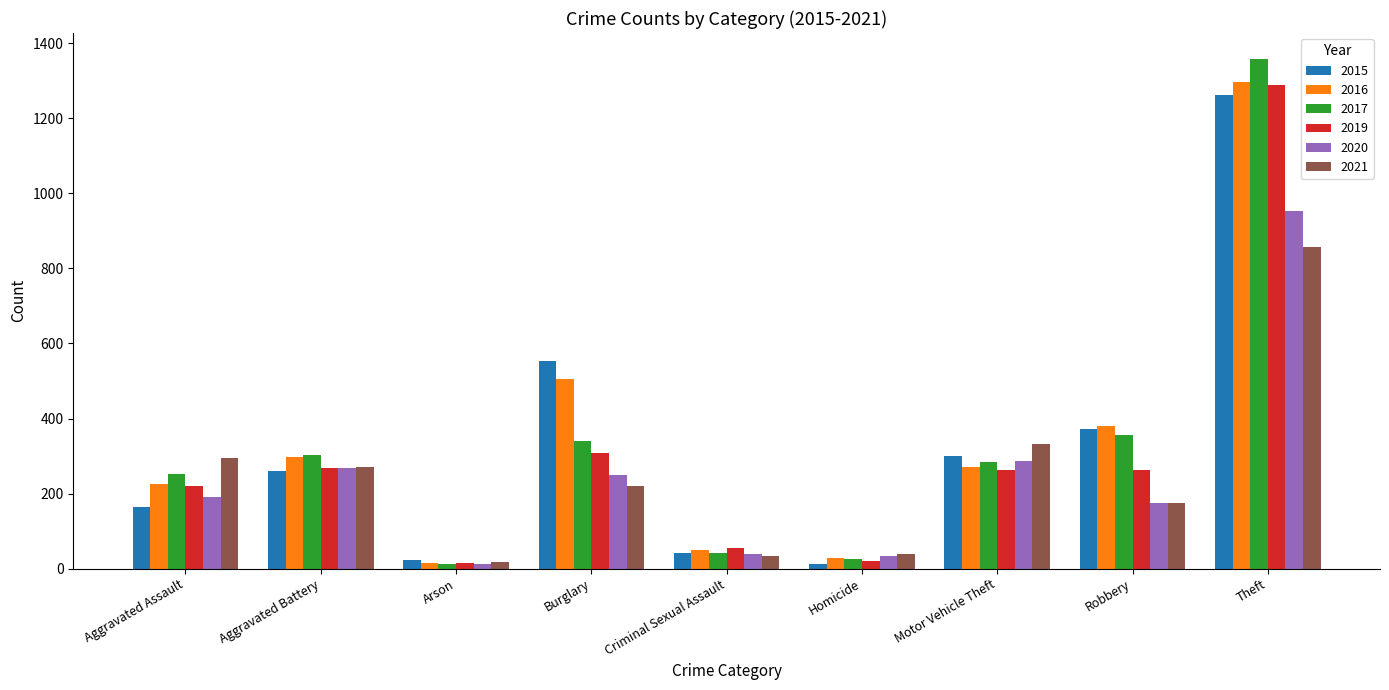

What is the sum of the 2017 values at Theft and Aggravated Battery?

1662